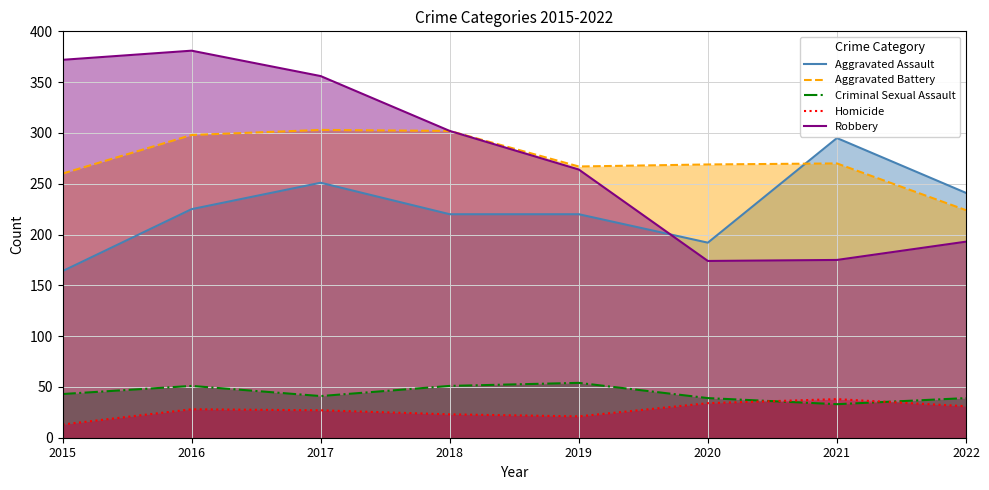

True or false: Aggravated Battery and Homicide cross at least once.

False